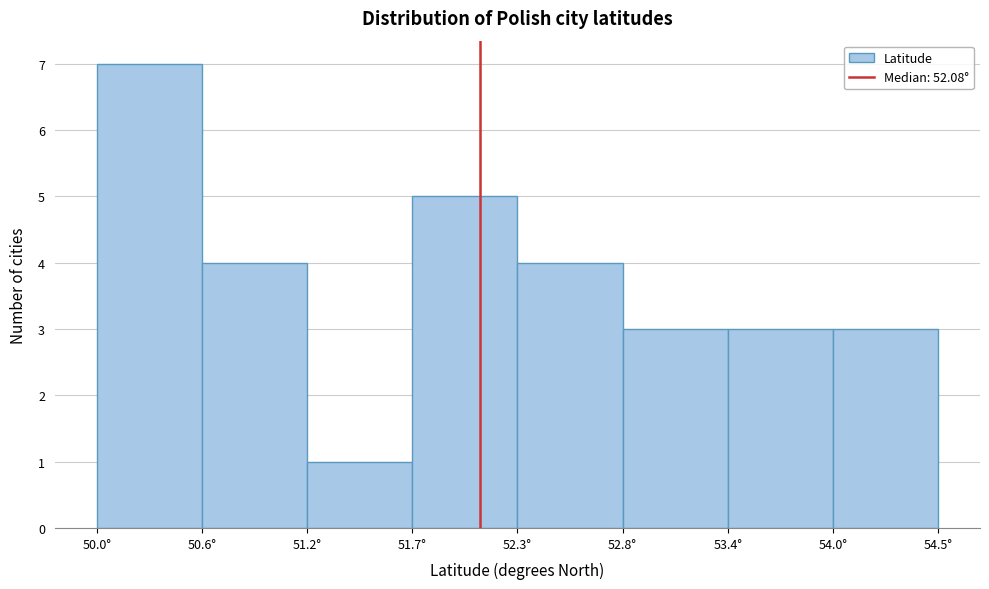

What is the height of the bar covering 51.2 to 51.7 on the x-axis? Neither the bar edges nor the heights are printed on the chart, so give them approximately, as read against the axes.

1